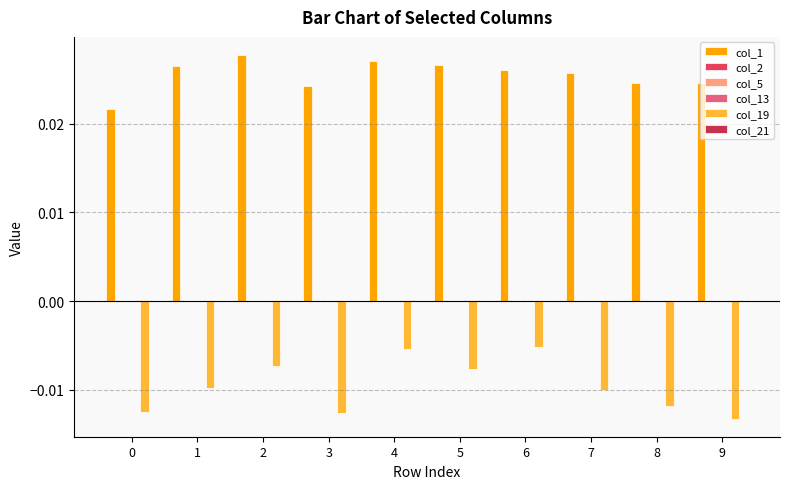

At how many categories does at least one series exceed 0?

10